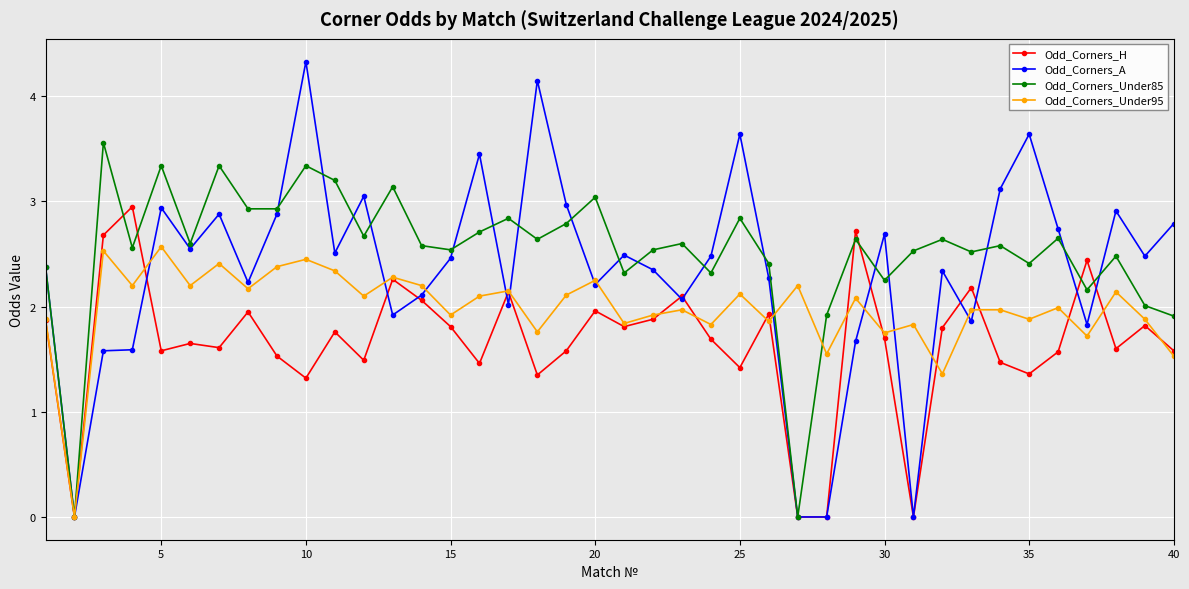

What is the difference between the second highest and second lowest values in the Odd_Corners_Under95 series?

1.2